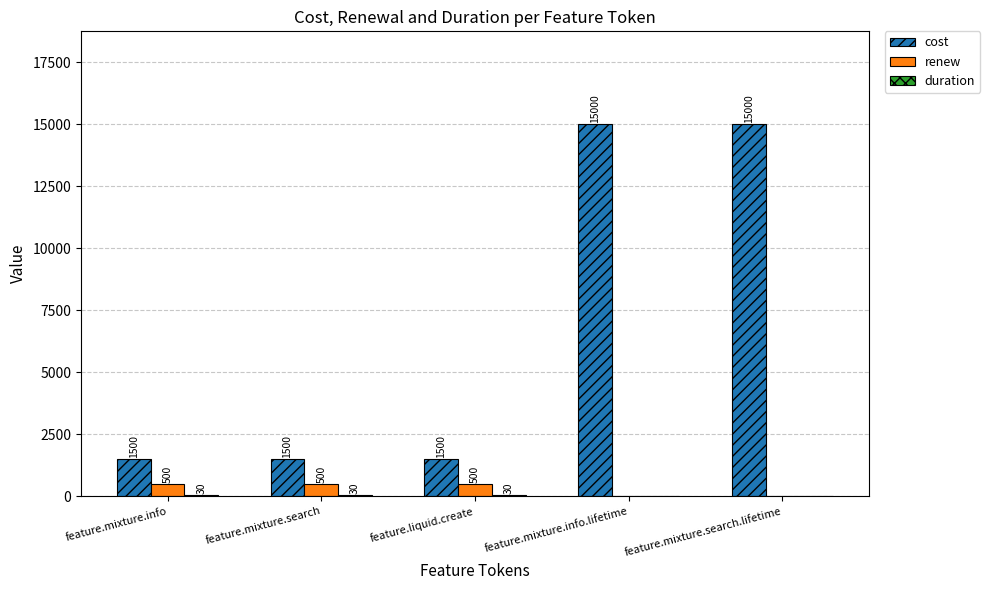

Is the value of renew at feature.mixture.info.lifetime greater than the value of cost at feature.mixture.info?

No